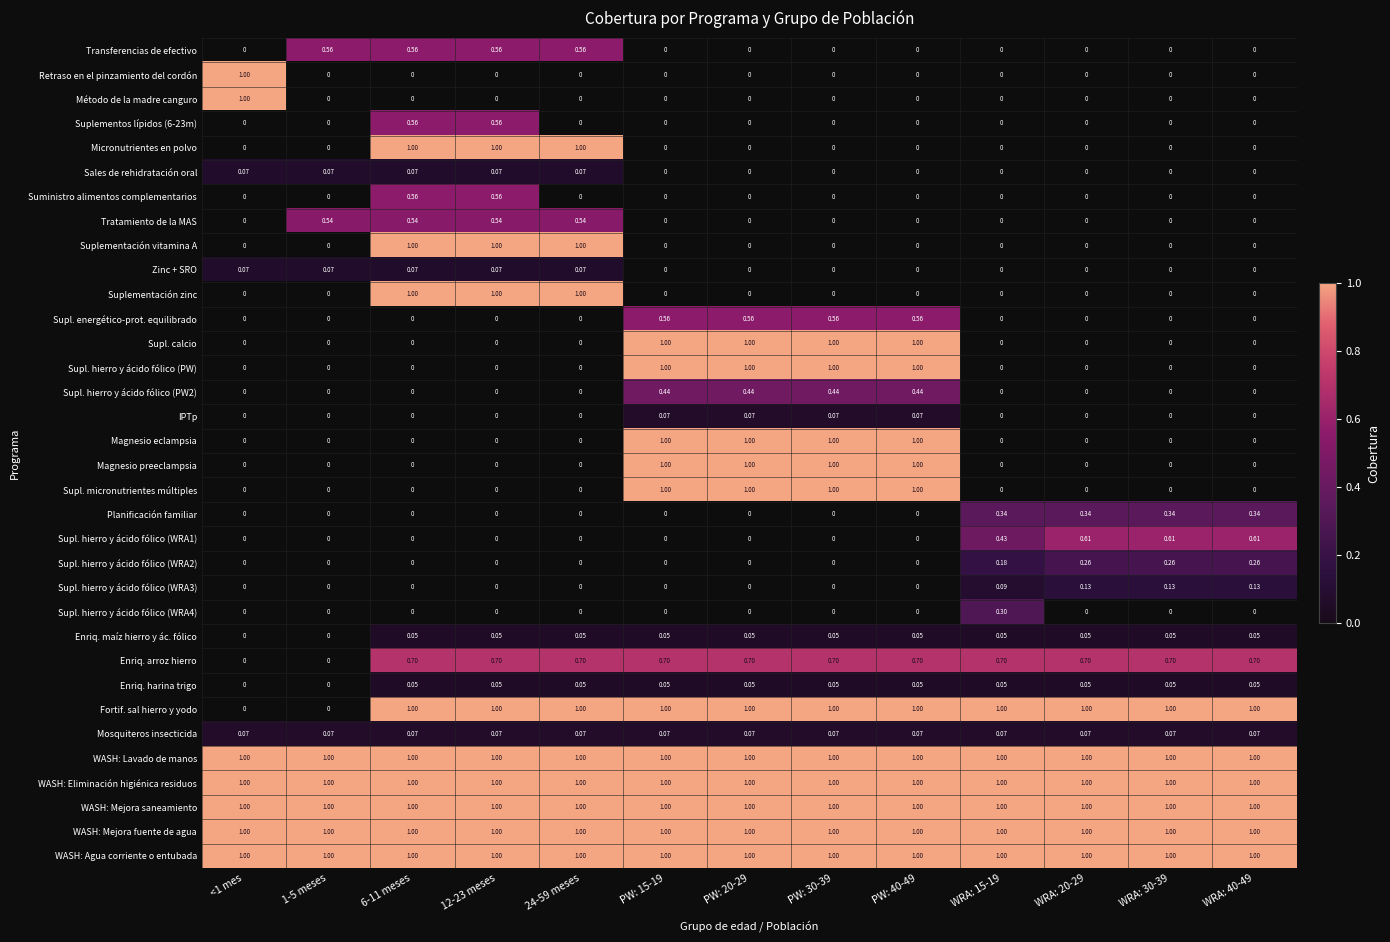

Is the value of Supl. micronutrientes múltiples at PW: 20-29 greater than the value of Sales de rehidratación oral at 12-23 meses?

Yes